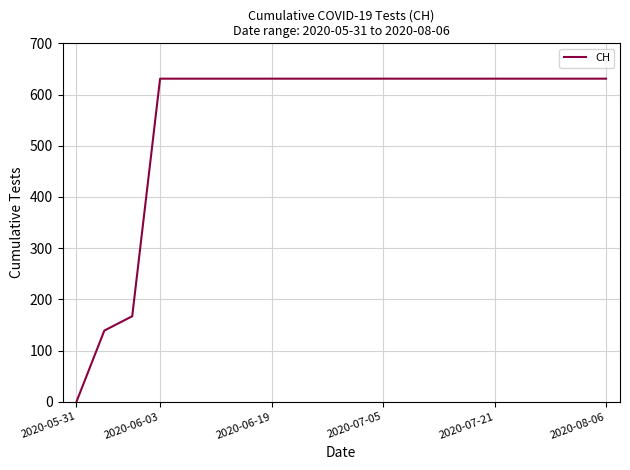

What is the difference between the maximum and minimum values?

631